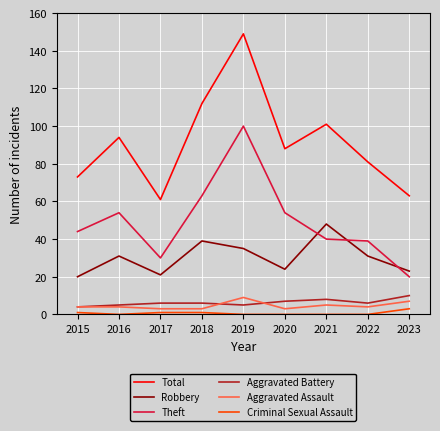

What is the maximum value for Aggravated Assault?

9